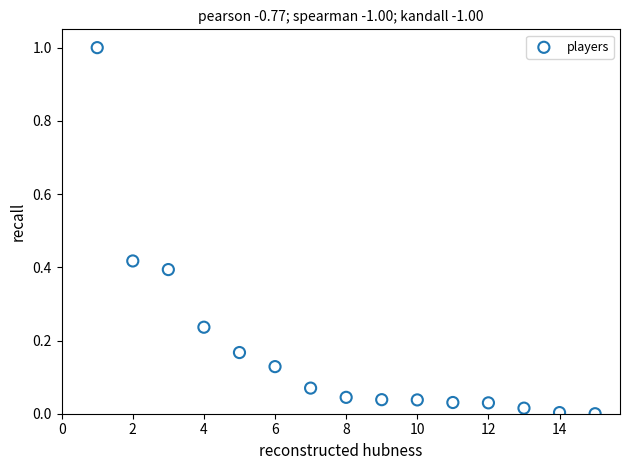

What is the range of X values (max minus min)?

14.0